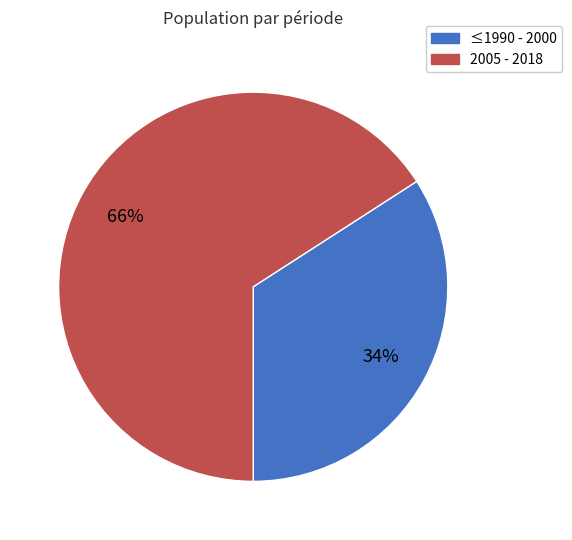

Does any single category account for the majority?

Yes